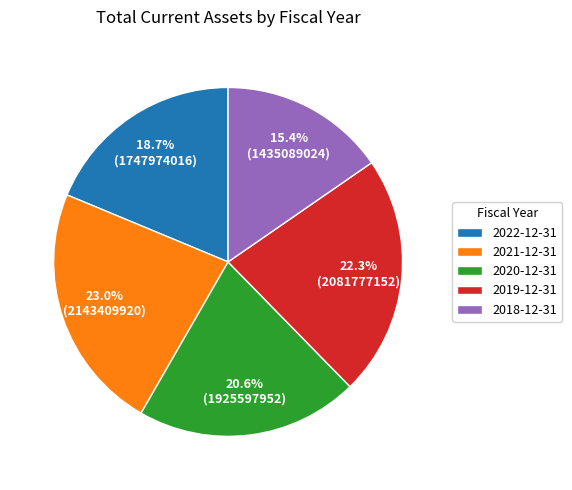

To the nearest percent, what is the combined percentage of 2022-12-31 and 2018-12-31?

34%